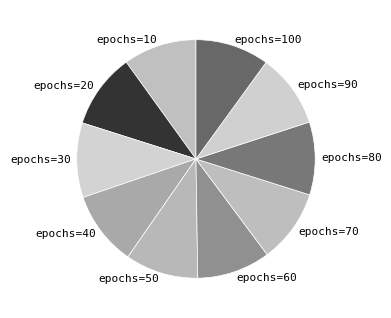

The epochs=40 slice represents 1% of the pie. True or false?

False